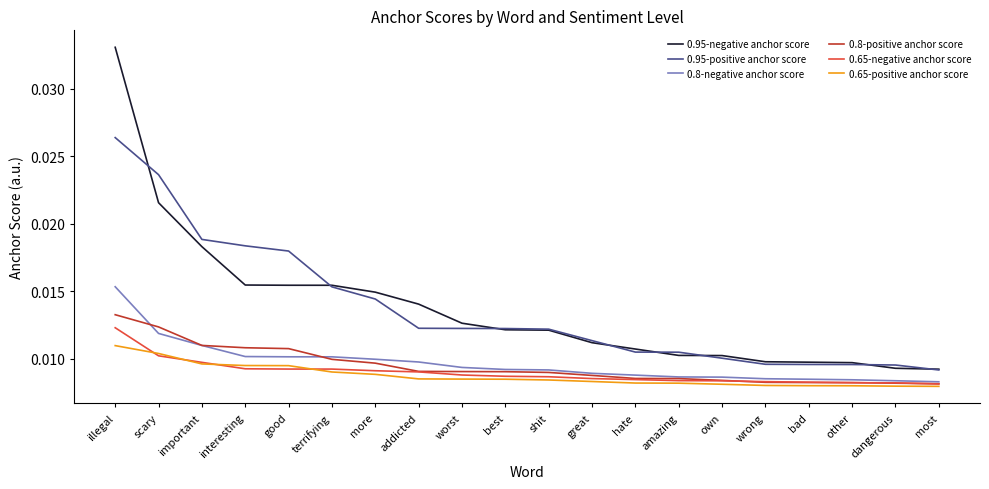

Is the value of 0.8-negative anchor score at hate greater than the value of 0.95-positive anchor score at amazing?

No